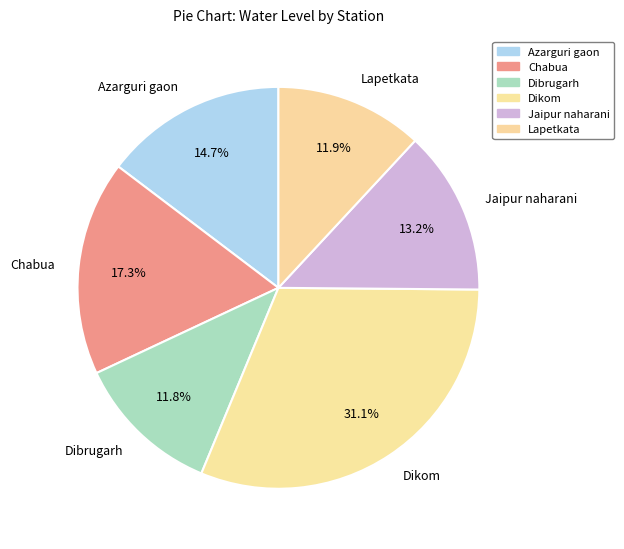

What percentage is the Dibrugarh slice, to the nearest percent?

12%